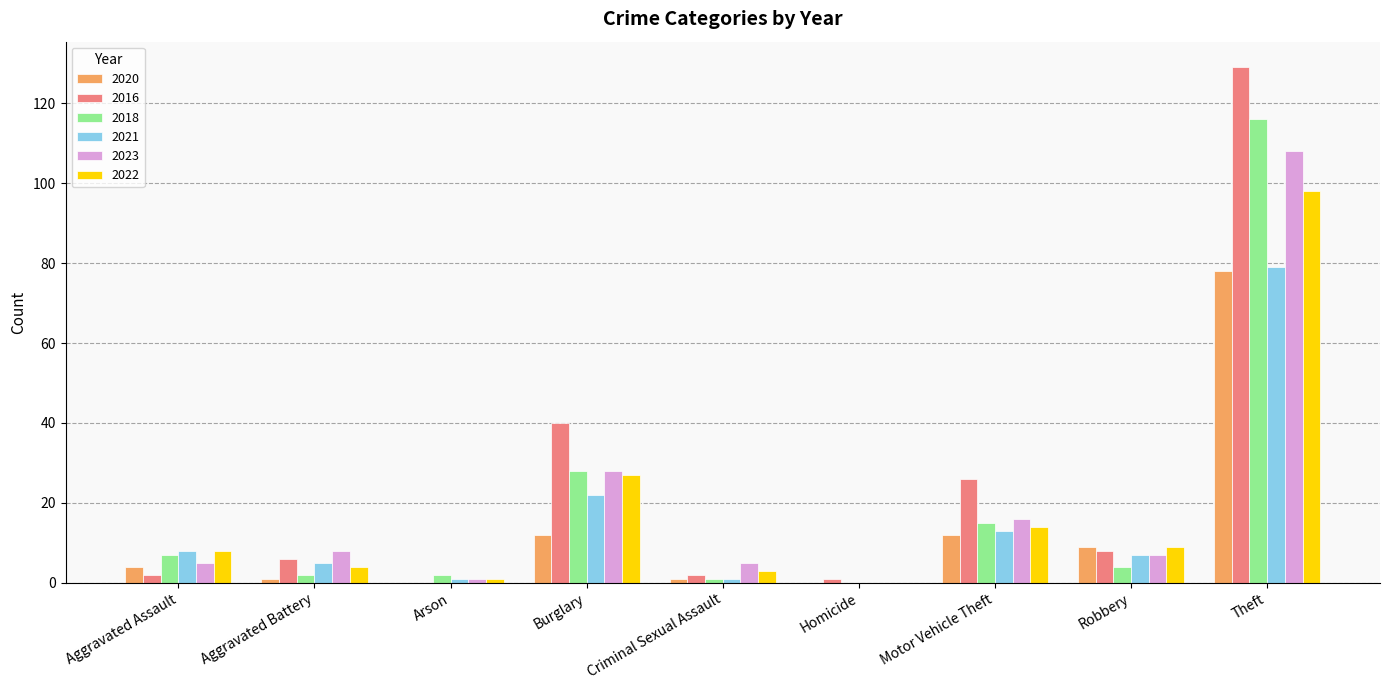

Which series has the largest range (max minus min)?

2016